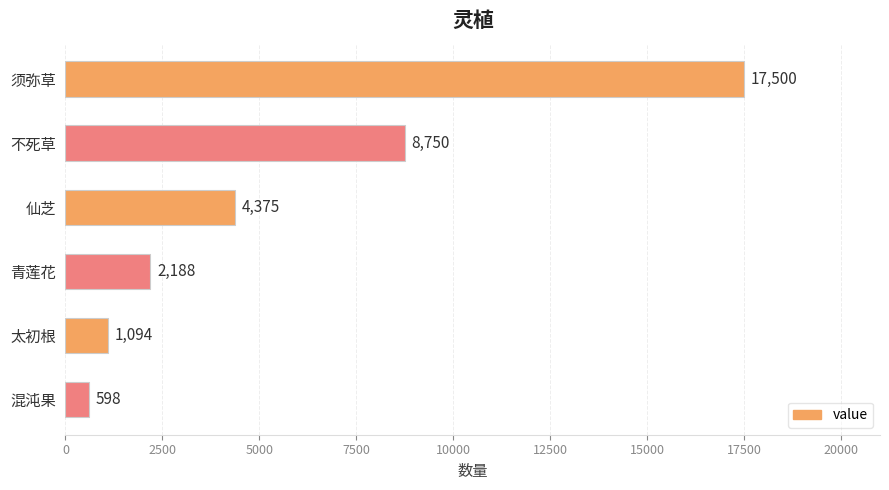

The chart shows a value of 1094 at 太初根. True or false?

True